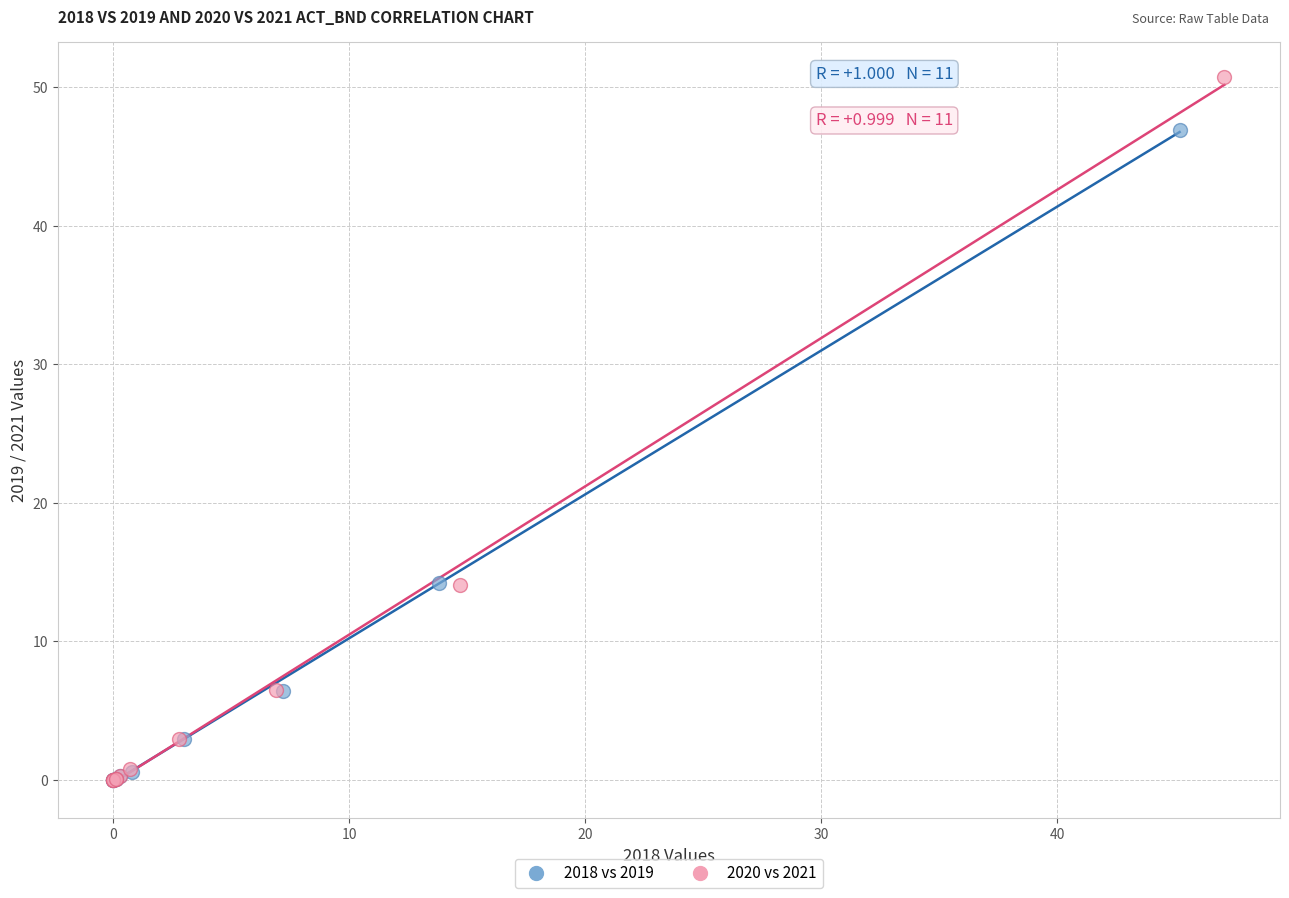

What are all the series names shown in the legend?

2018 vs 2019, 2020 vs 2021